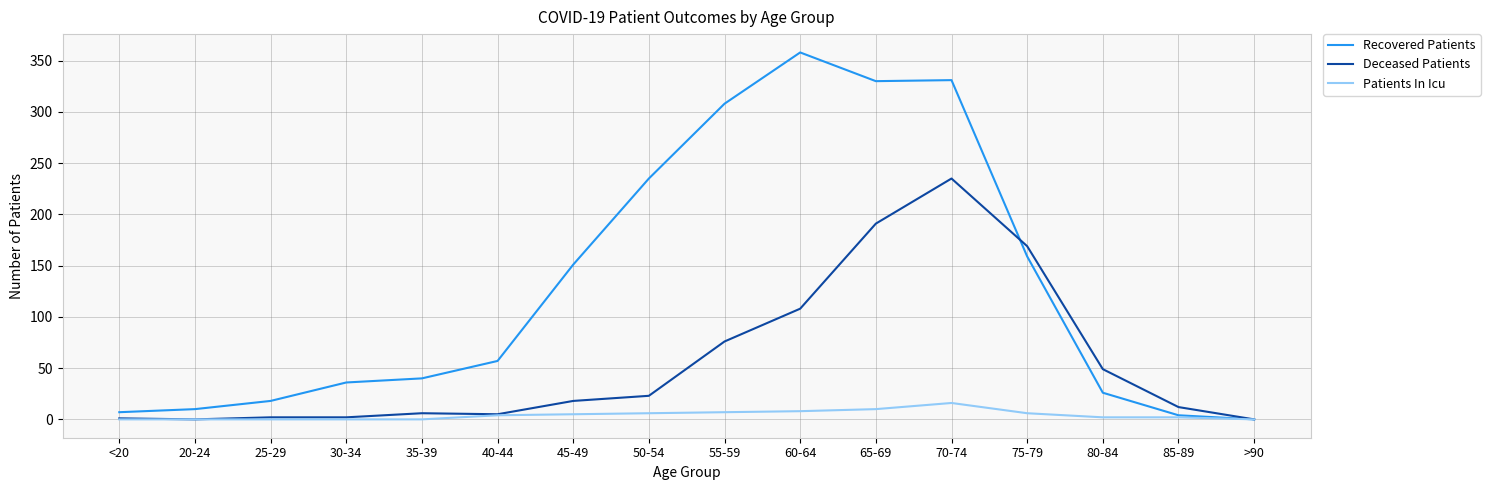

At which category is the sum across all series the highest?

70-74